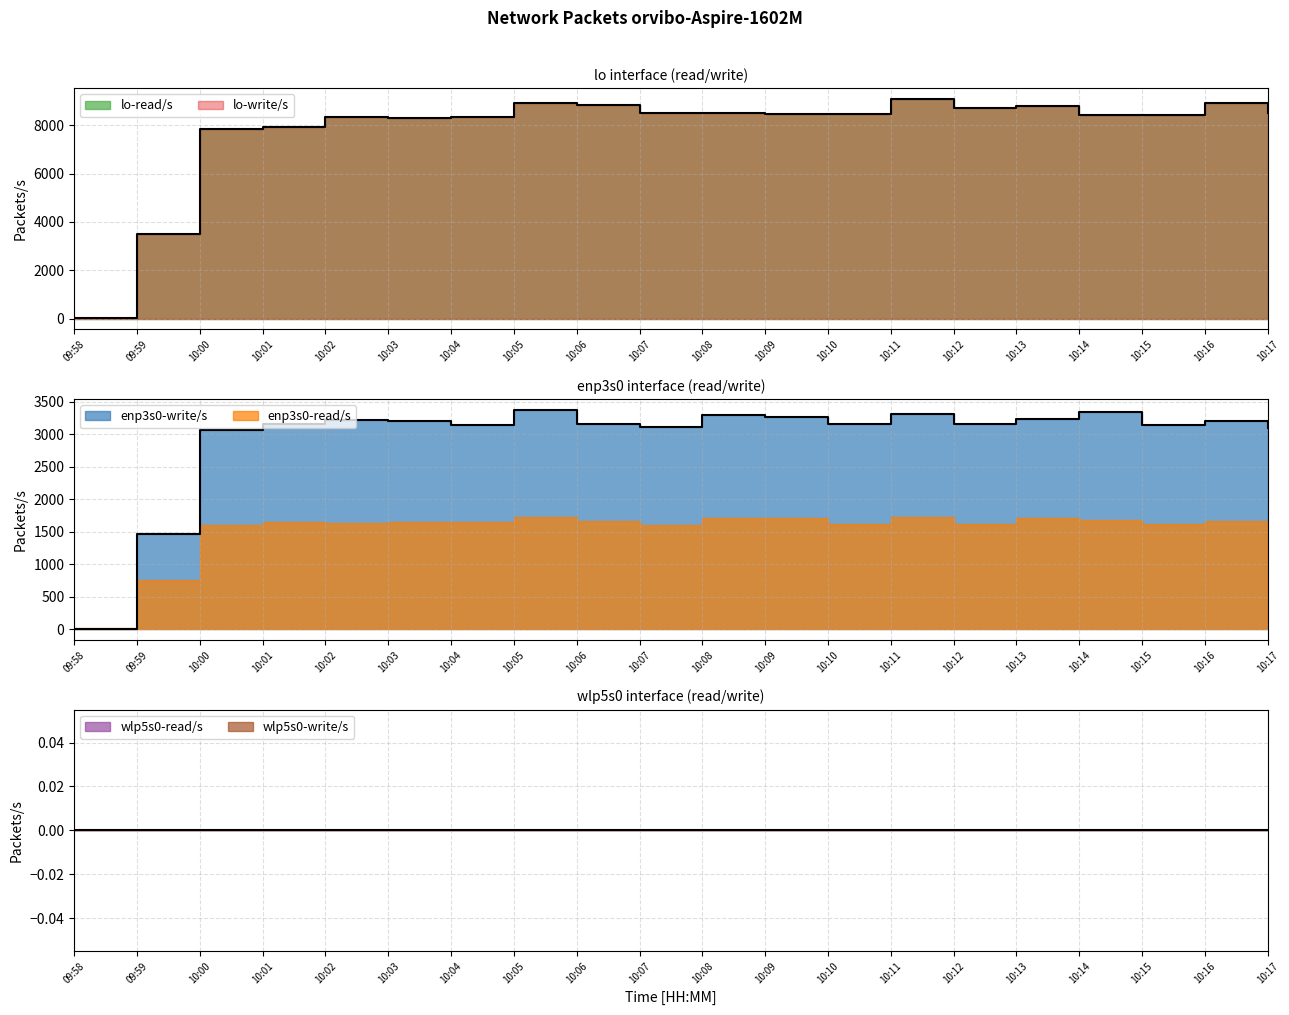

What are all the series names shown in the legend?

lo-read/s, lo-write/s, enp3s0-write/s, enp3s0-read/s, wlp5s0-read/s, wlp5s0-write/s